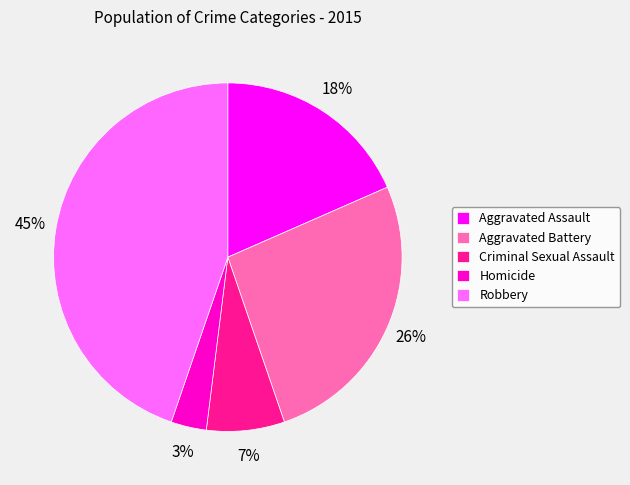

Which slice is the largest?

Robbery